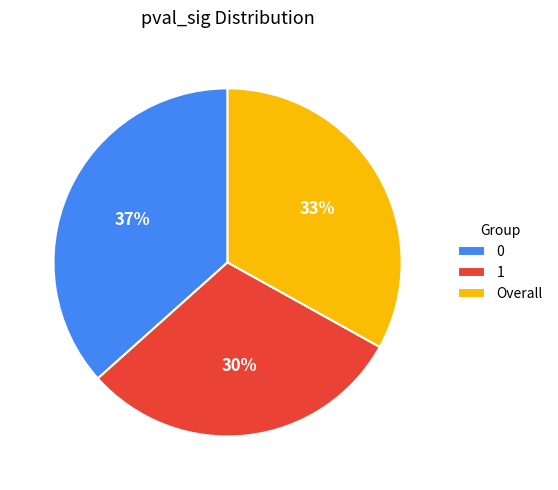

To the nearest percent, what is the difference between the Overall and 0 slice percentages?

4%